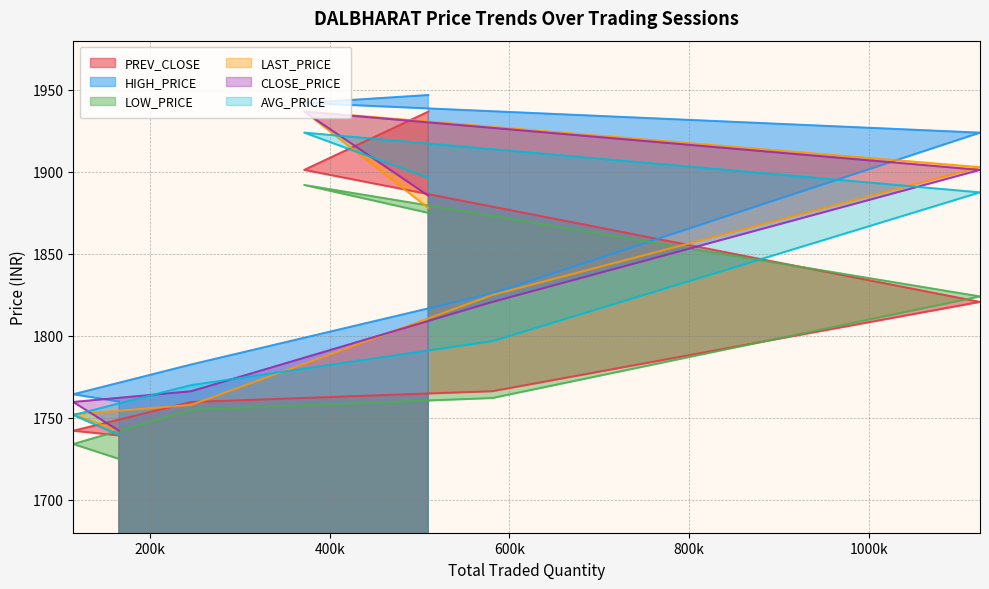

What is the average value of the HIGH_PRICE series?

1849.4